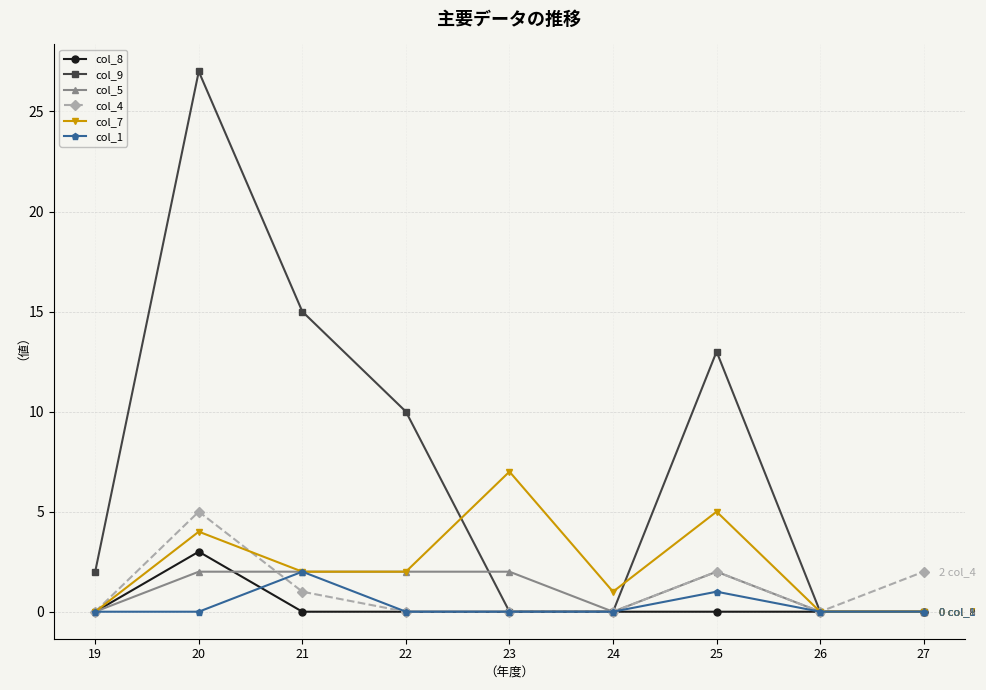

Reading right to left, list all the values displayed in this chart.

col_8: 27=0	26=0	25=0	24=0	23=0	22=0	21=0	20=3	19=0
col_9: 27=0	26=0	25=13	24=0	23=0	22=10	21=15	20=27	19=2
col_5: 27=0	26=0	25=2	24=0	23=2	22=2	21=2	20=2	19=0
col_4: 27=2	26=0	25=2	24=0	23=0	22=0	21=1	20=5	19=0
col_7: 27=0	26=0	25=5	24=1	23=7	22=2	21=2	20=4	19=0
col_1: 27=0	26=0	25=1	24=0	23=0	22=0	21=2	20=0	19=0